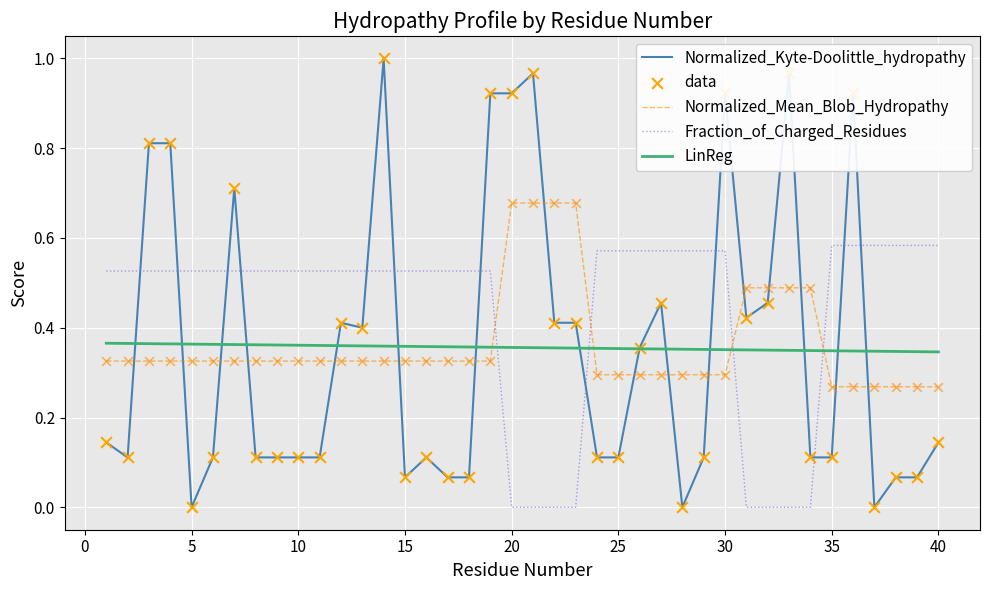

Which series has the largest total across all categories?

Fraction_of_Charged_Residues